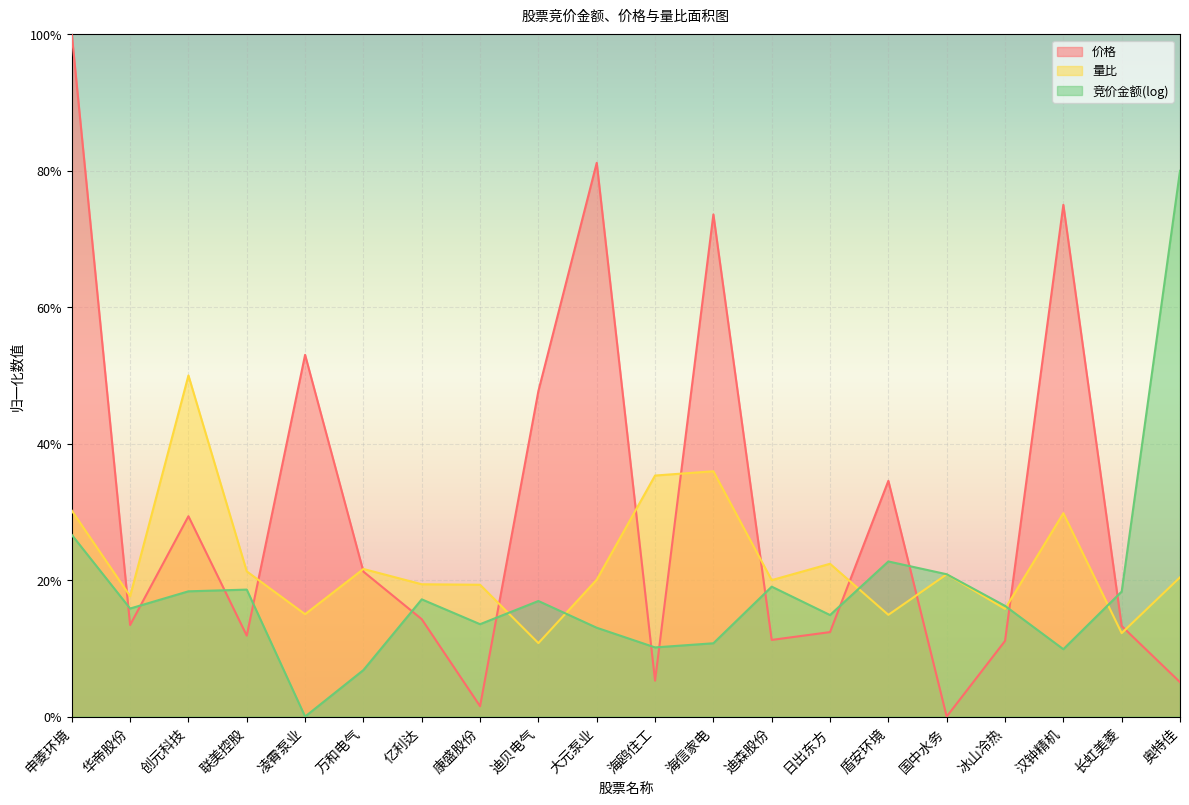

Is the value of 价格 at 凌霄泵业 greater than the value of 量比 at 大元泵业?

Yes